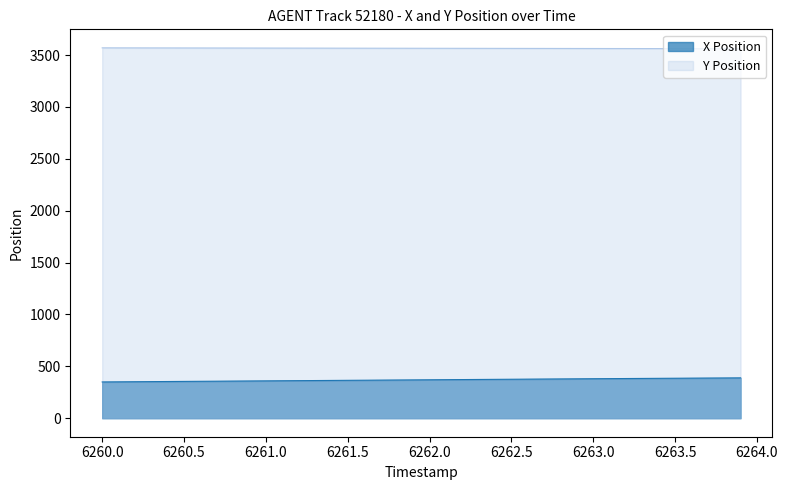

True or false: X and Y intersect in this chart.

False